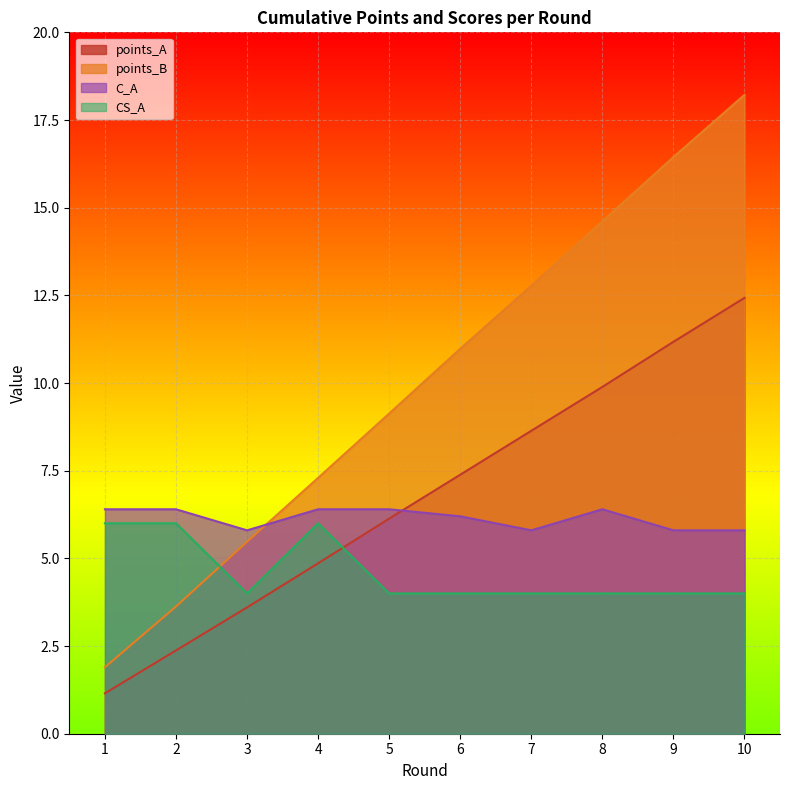

What is the value of the points_A point at the 10th from the left?

12.4